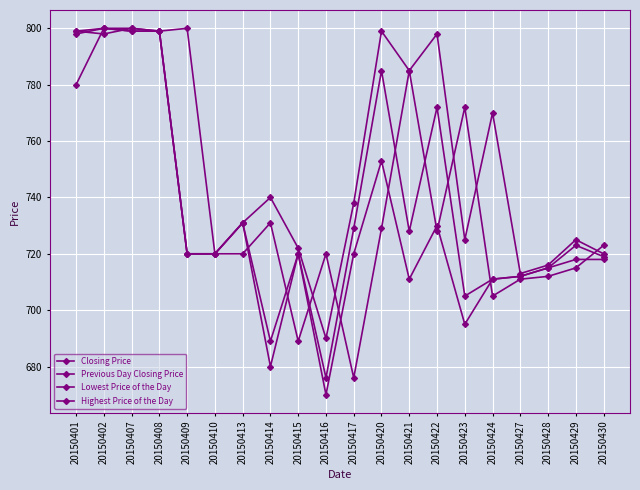

Does the chart display data point markers on the line(s)?

Yes